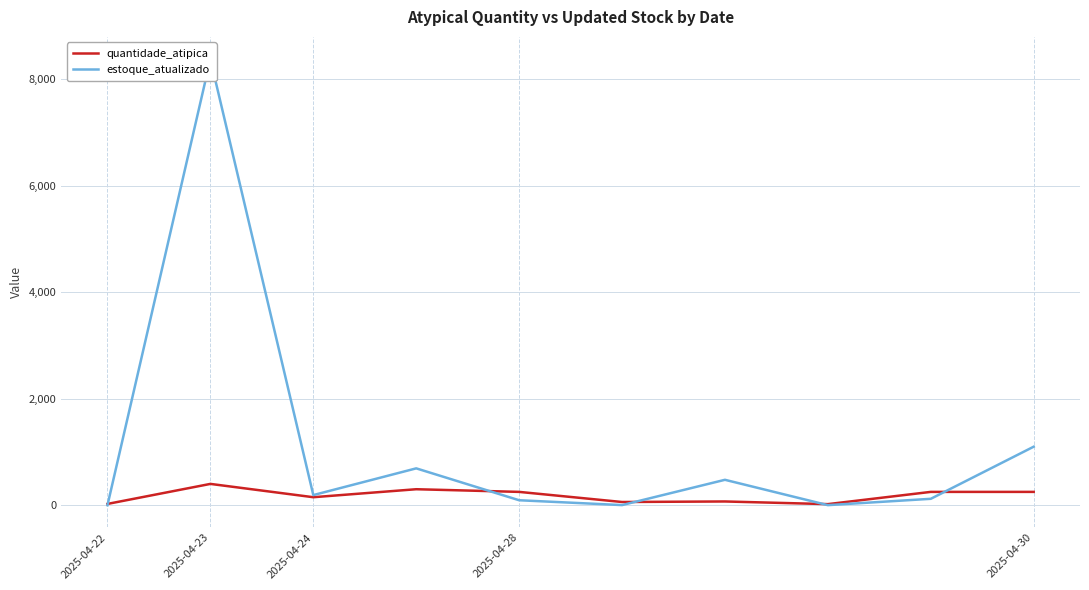

Which label corresponds to the smallest value in the chart?

2025-04-22